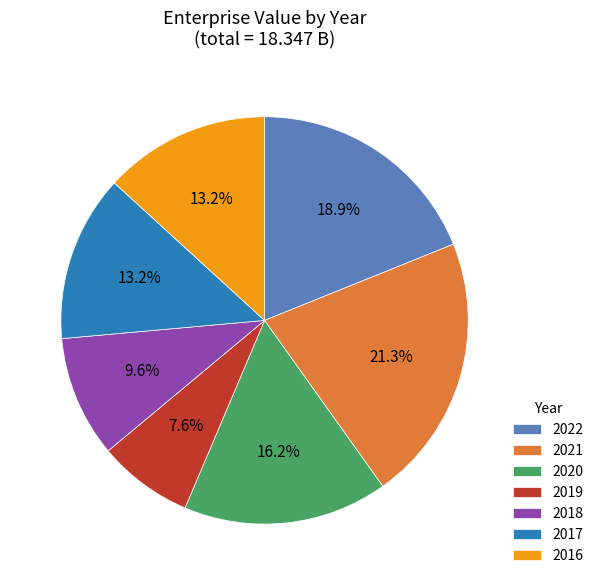

Is there any slice that represents more than half of the pie?

No